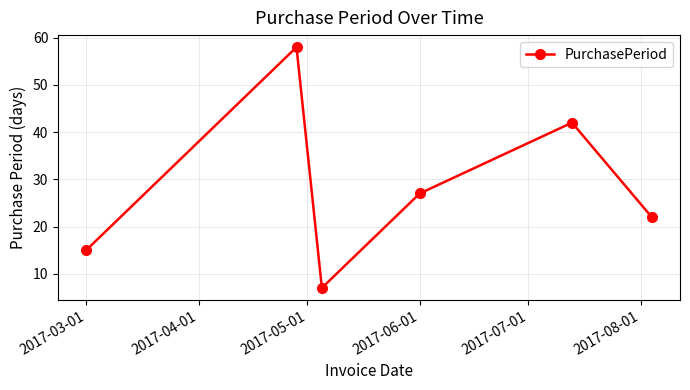

What is the difference between the maximum and second lowest values?

43